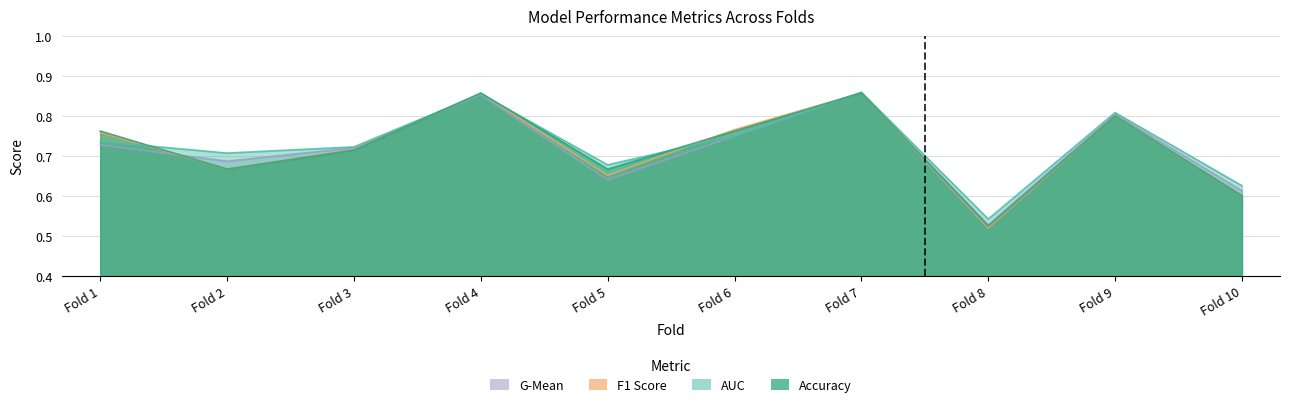

The value of auc at Fold 1 is 0.7. True or false?

True